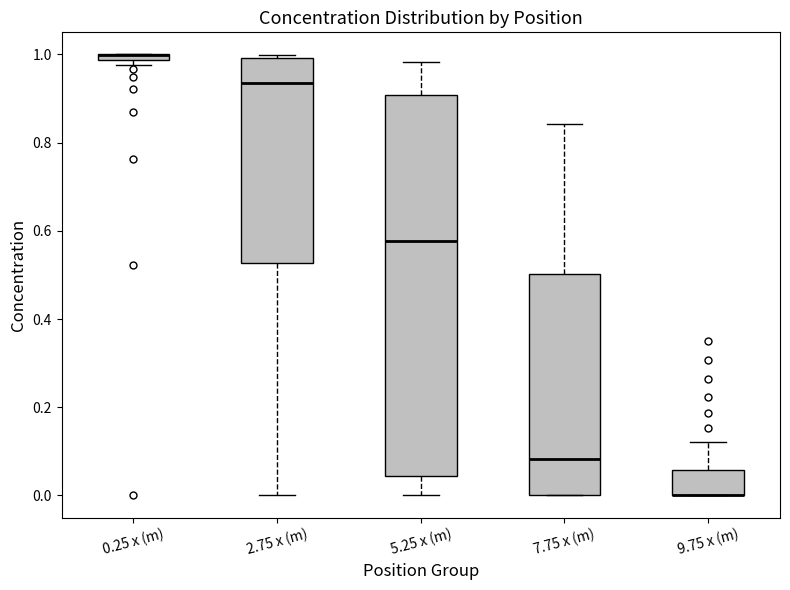

Where does the upper whisker of the box for 9.75 x (m) end on the y-axis? The values are not printed on the chart, so give them approximately, as read against the axis.

0.12